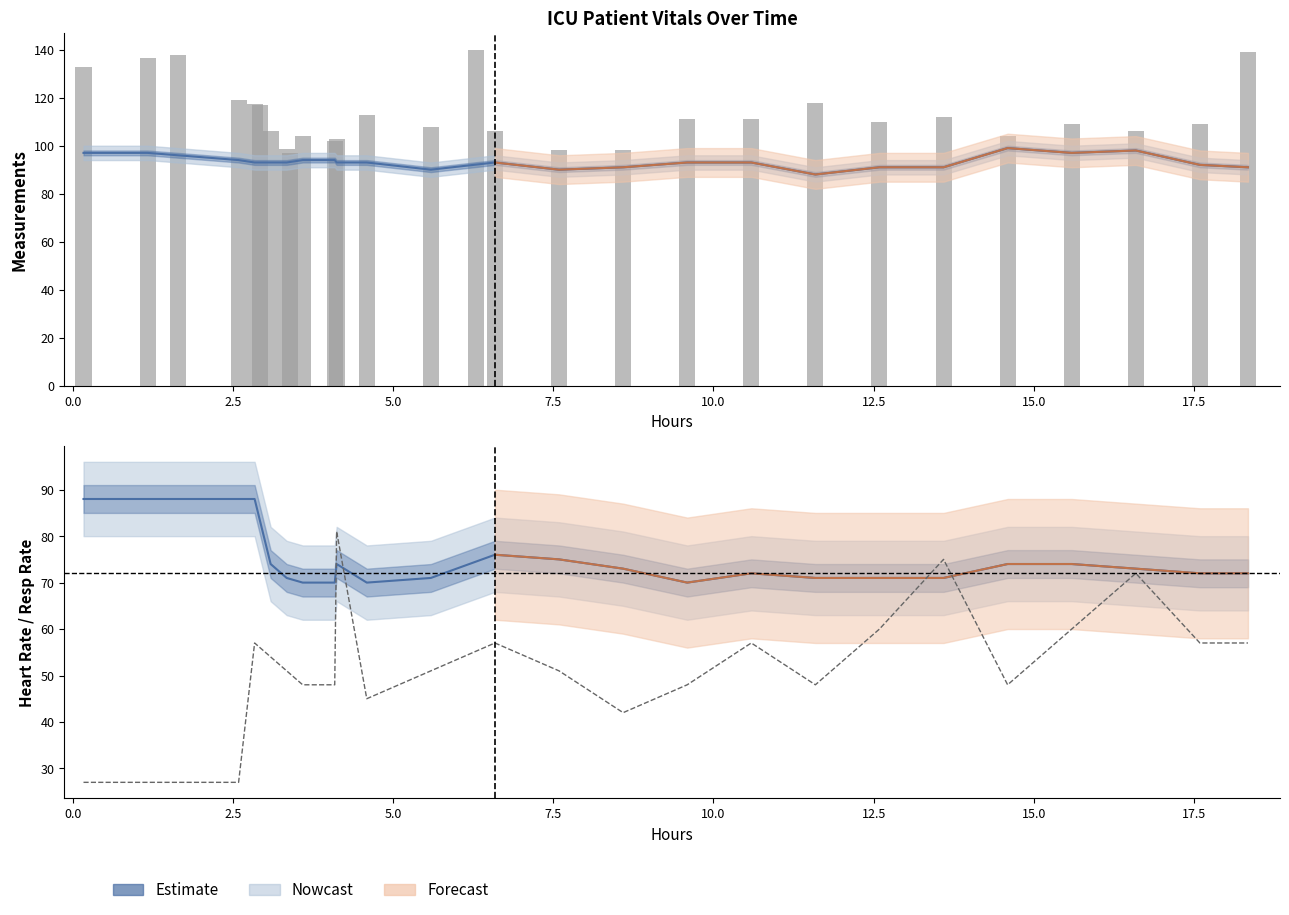

True or false: Oxygen saturation has a value of 53.2 at 18.

False